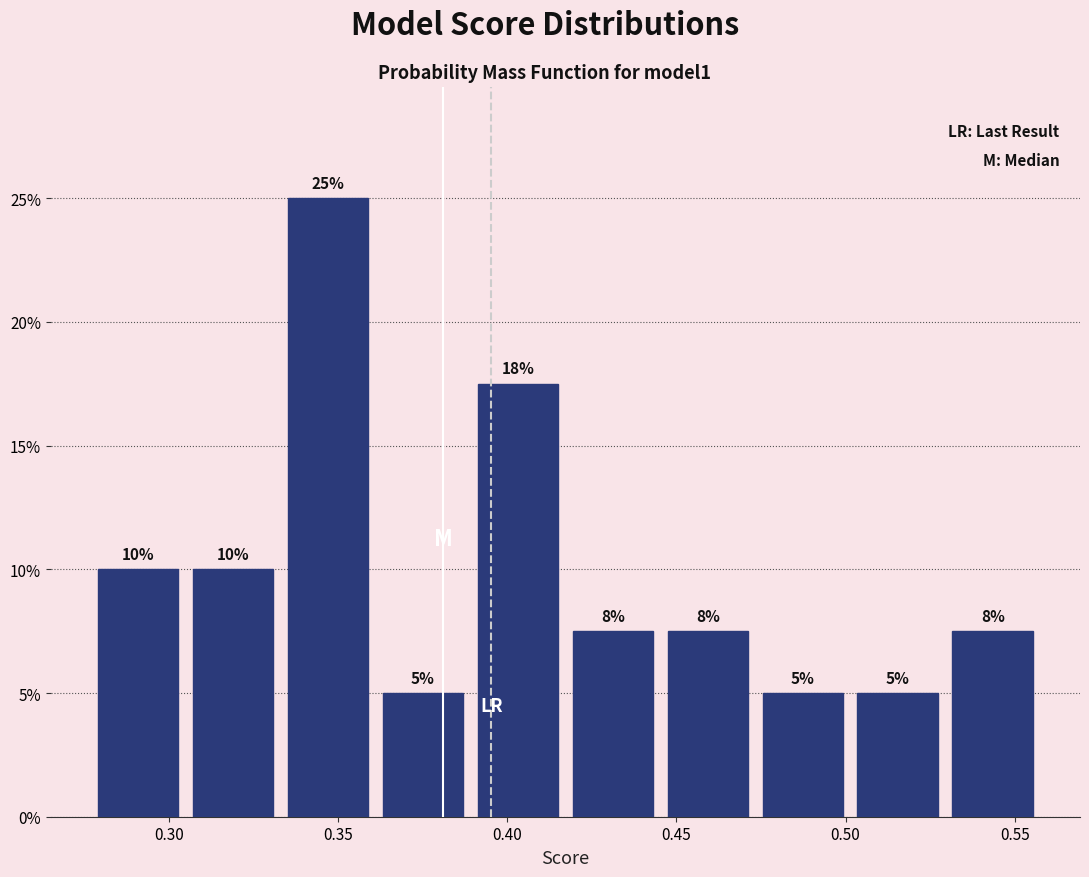

Which range on the x-axis has the tallest bar?

0.335 to 0.360